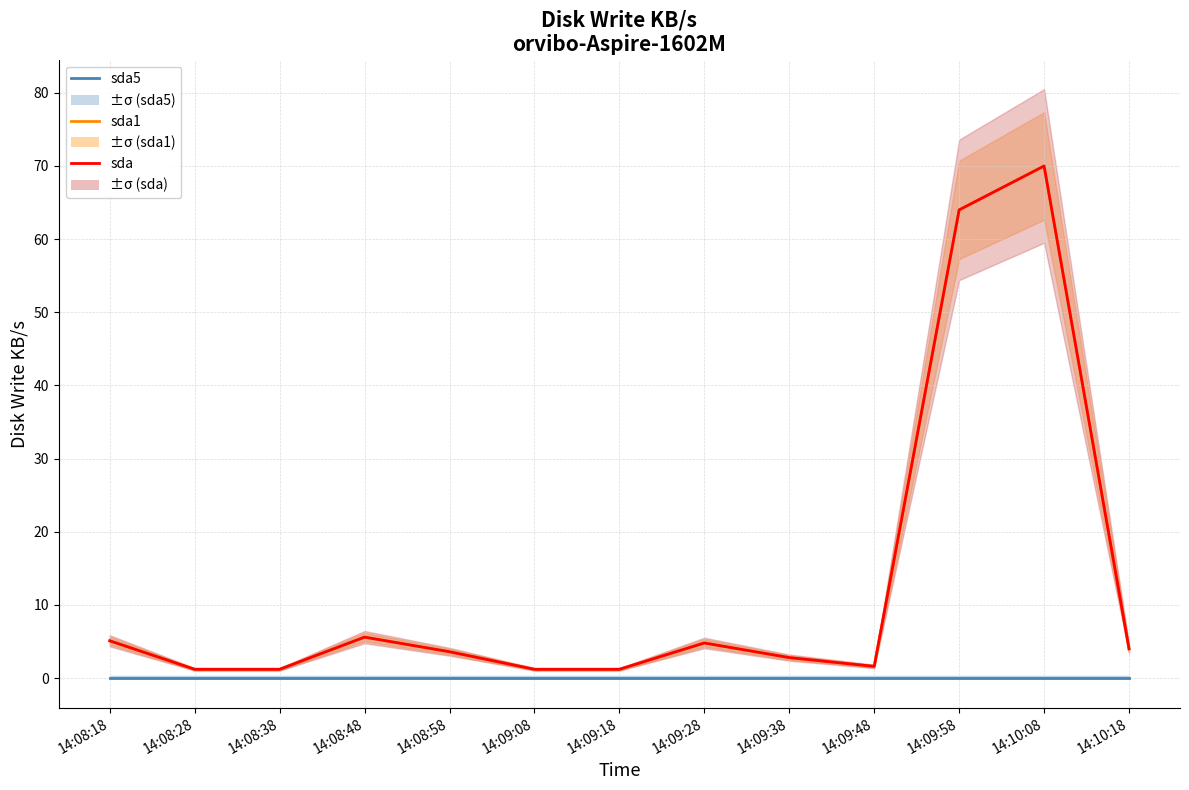

At how many categories does at least one series exceed 46?

2